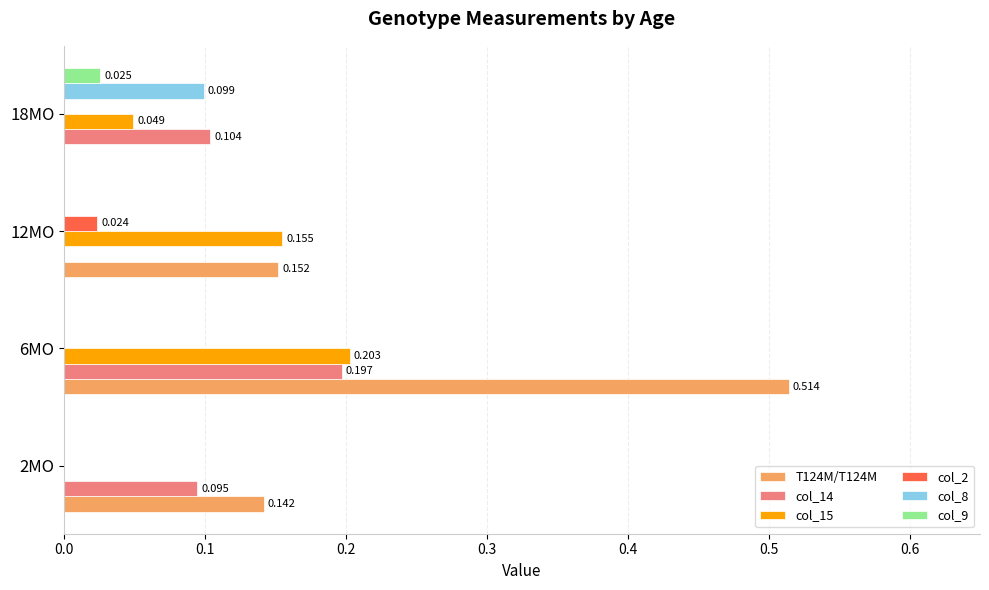

Is the value of col_15 at 2MO greater than the value of col_14 at 6MO?

No